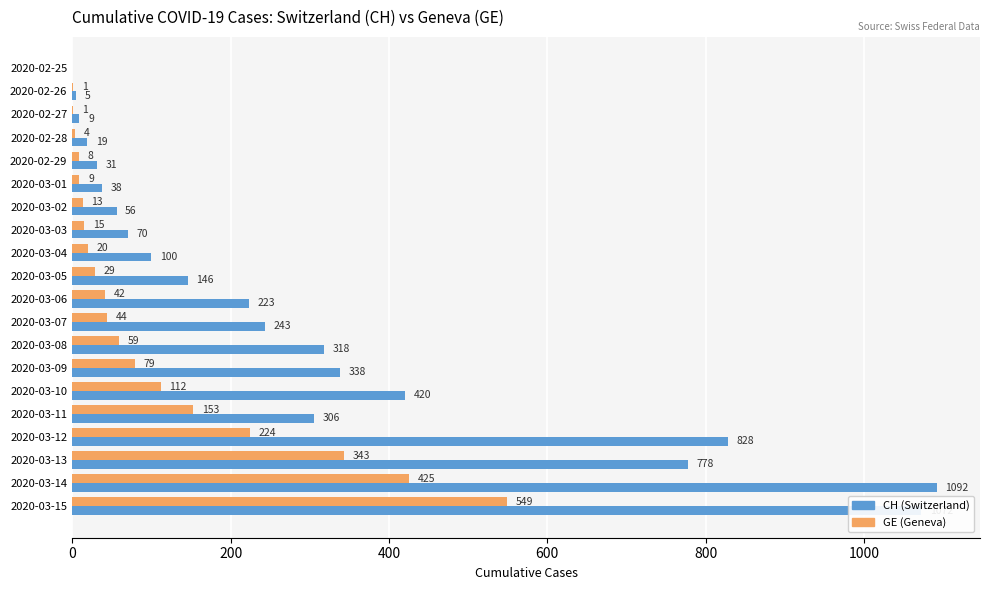

True or false: CH (Switzerland) has a value of 0 at 2020-02-25.

True